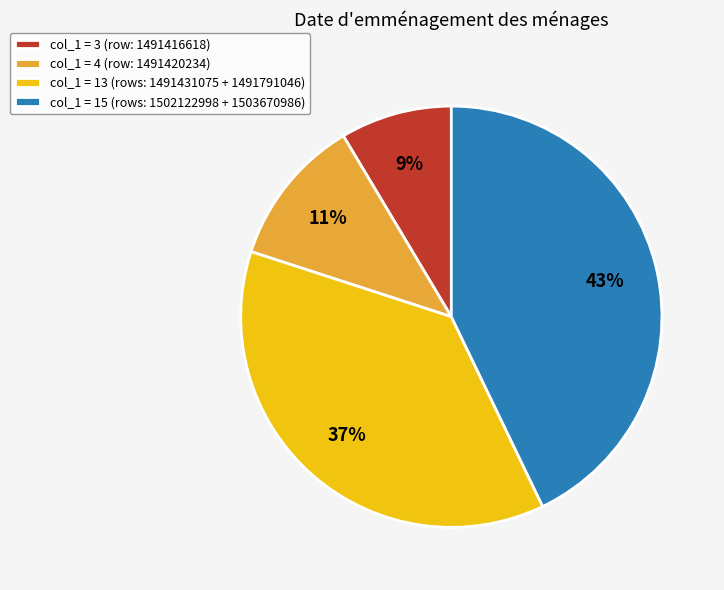

To the nearest percent, what portion does col_1 = 4 (row: 1491420234) represent?

11%